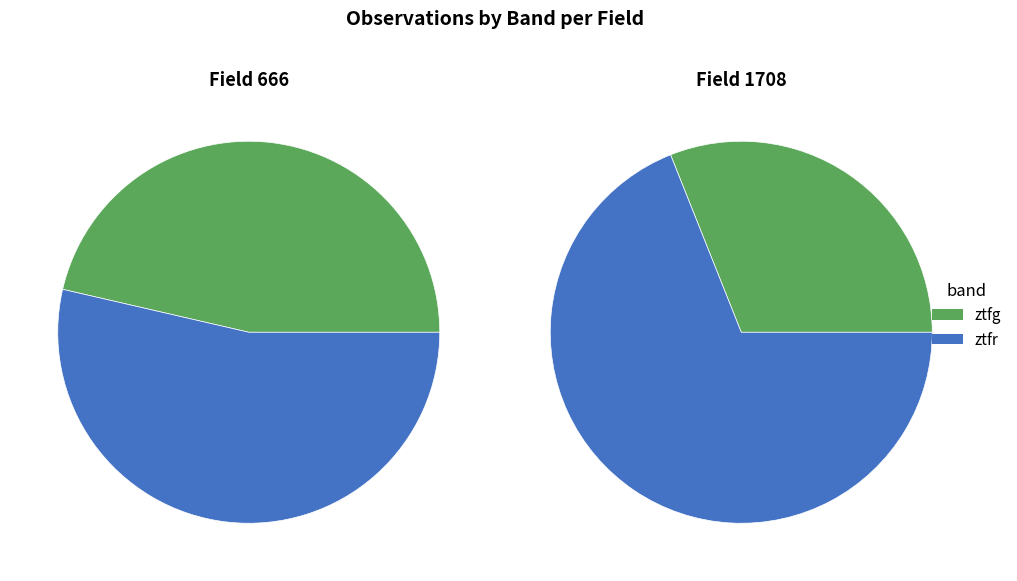

The ztfg slice represents 43% of the pie. True or false?

True